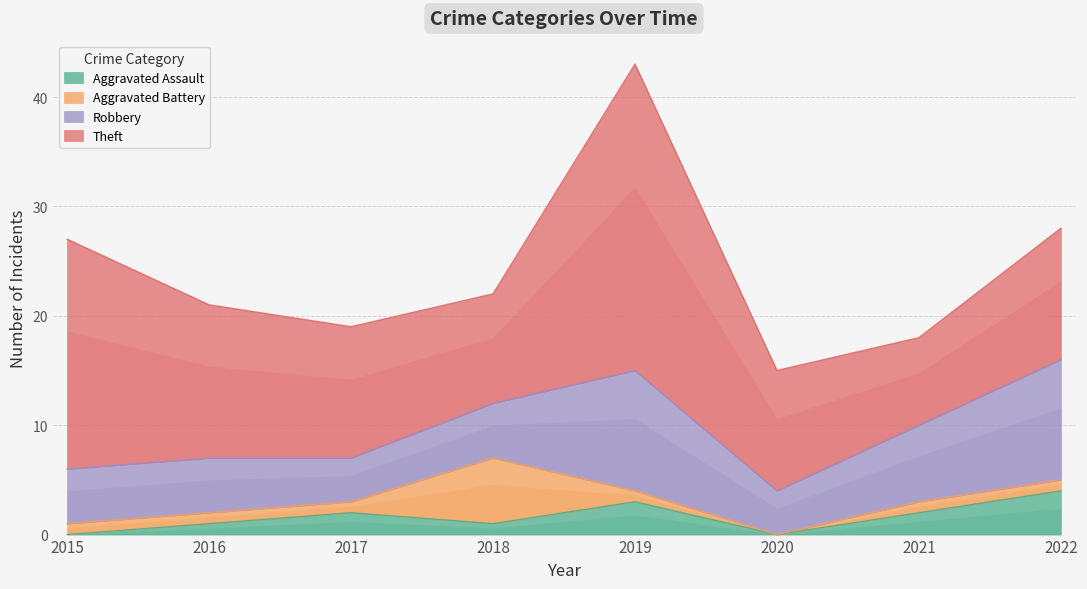

What is the value of the Aggravated Assault point at the 4th from the left?

1